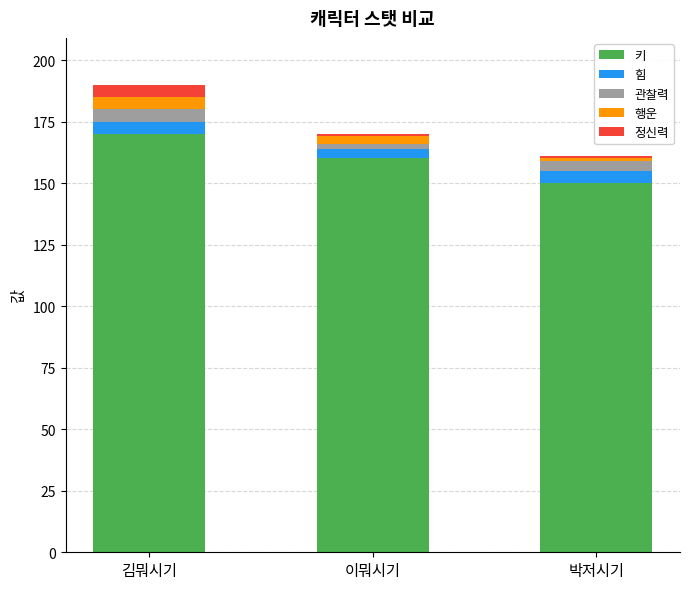

What is the minimum value for 키?

150